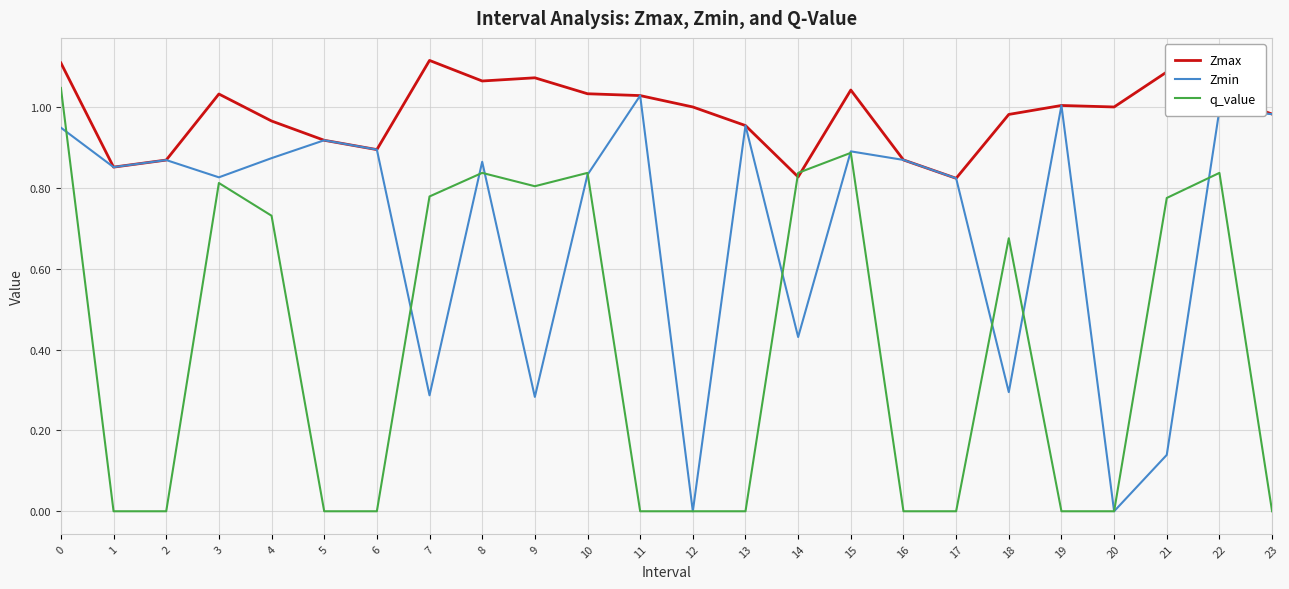

In Zmin, how many points are higher than both neighbors (excluding endpoints)?

8